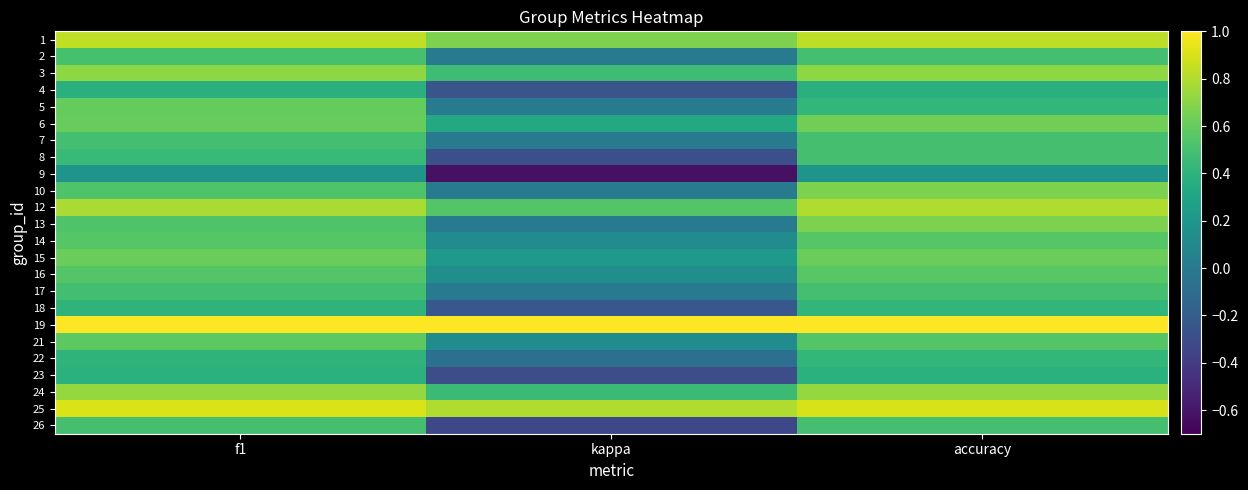

Reading left to right, transcribe all the data shown in this chart.

1: f1=0.8	kappa=0.7	accuracy=0.8
2: f1=0.5	kappa=0.0	accuracy=0.5
3: f1=0.7	kappa=0.5	accuracy=0.7
4: f1=0.4	kappa=-0.2	accuracy=0.4
5: f1=0.6	kappa=0.0	accuracy=0.4
6: f1=0.6	kappa=0.3	accuracy=0.6
7: f1=0.5	kappa=0.0	accuracy=0.5
8: f1=0.4	kappa=-0.3	accuracy=0.5
9: f1=0.2	kappa=-0.6	accuracy=0.2
10: f1=0.5	kappa=0.0	accuracy=0.7
12: f1=0.8	kappa=0.5	accuracy=0.8
13: f1=0.5	kappa=0.0	accuracy=0.7
14: f1=0.6	kappa=0.1	accuracy=0.6
15: f1=0.6	kappa=0.2	accuracy=0.6
16: f1=0.5	kappa=0.1	accuracy=0.6
17: f1=0.5	kappa=0.0	accuracy=0.5
18: f1=0.4	kappa=-0.2	accuracy=0.4
19: f1=1.0	kappa=1.0	accuracy=1.0
21: f1=0.6	kappa=0.1	accuracy=0.5
22: f1=0.4	kappa=-0.1	accuracy=0.4
23: f1=0.4	kappa=-0.3	accuracy=0.4
24: f1=0.7	kappa=0.5	accuracy=0.7
25: f1=0.9	kappa=0.8	accuracy=0.9
26: f1=0.5	kappa=-0.3	accuracy=0.5